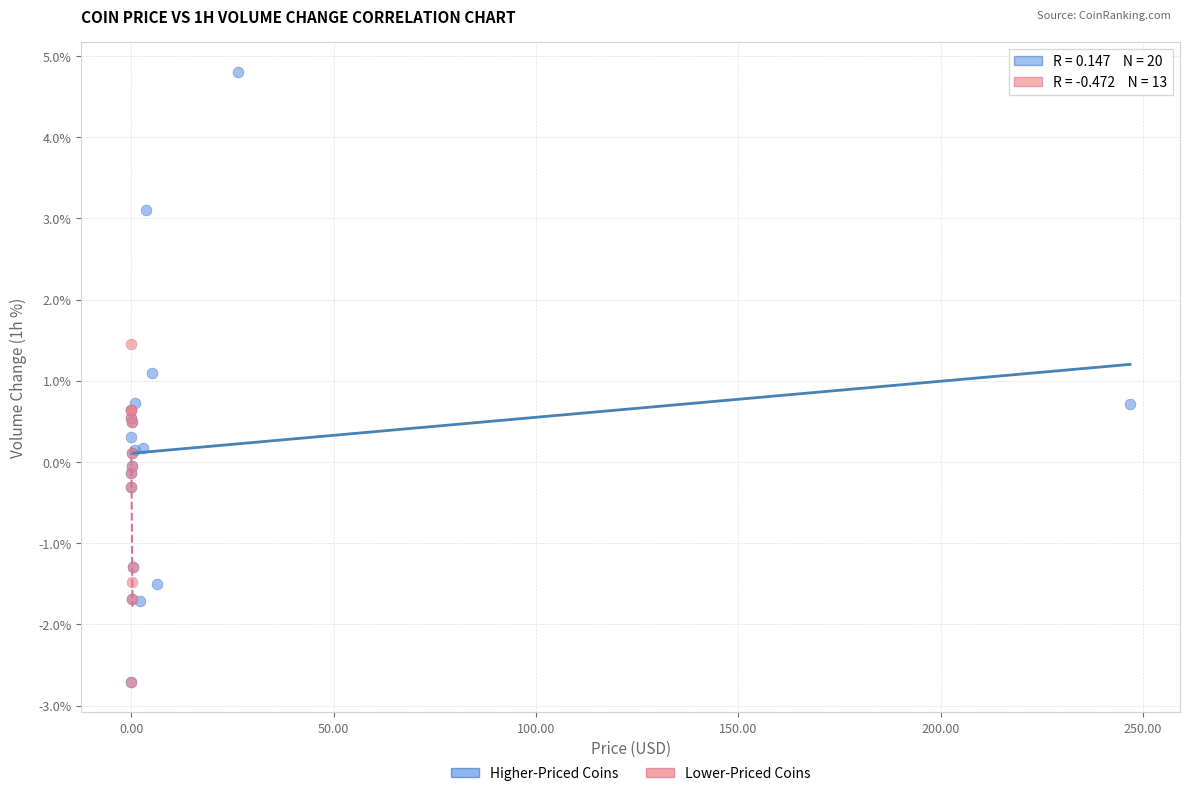

Which series reaches the maximum Y coordinate?

Higher-Priced Coins